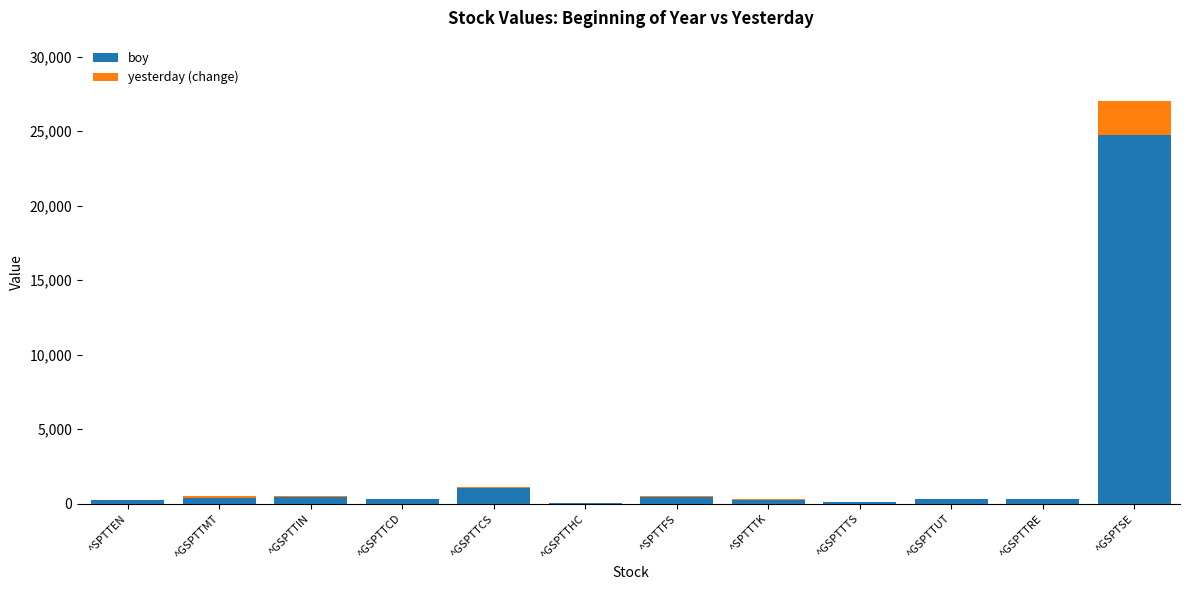

Reading left to right, list all the values displayed in this chart.

boy: 267.1	378.2	458.4	298.5	1062.4	25.7	478.5	281.8	137.6	306.7	314.6	24727.9
yesterday (change): 5.8	116.0	34.4	38.1	89.0	-5.1	44.4	10.7	14.8	24.3	9.9	2295.4